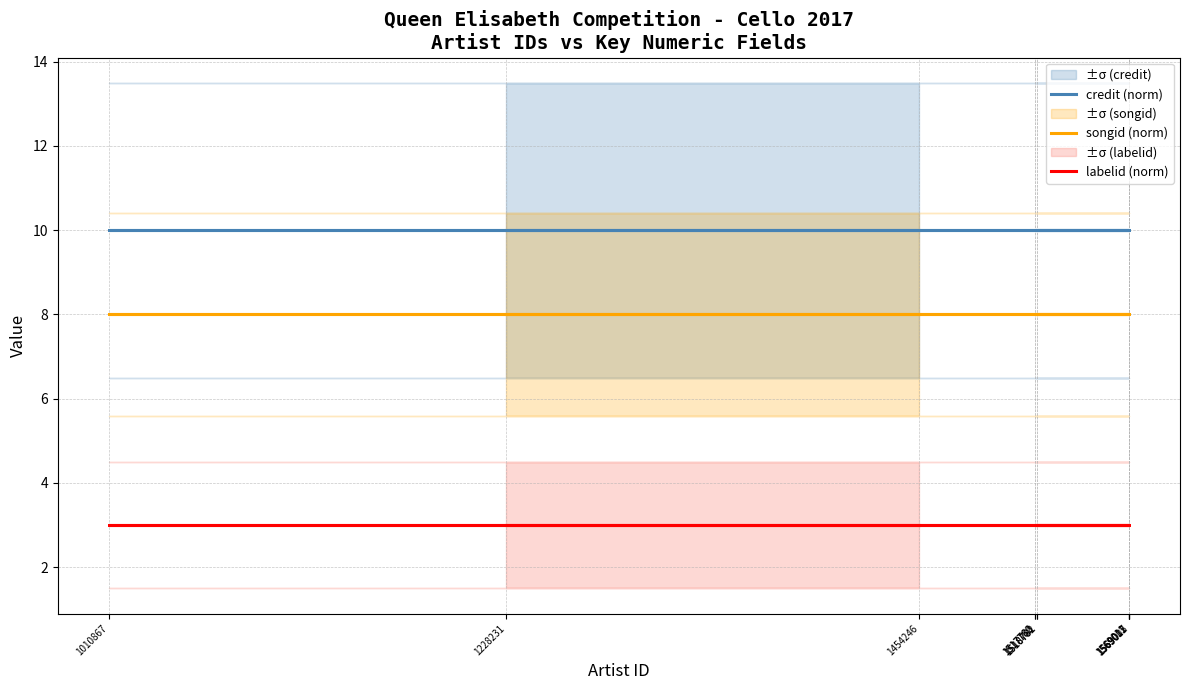

Count the number of data series in this chart.

3